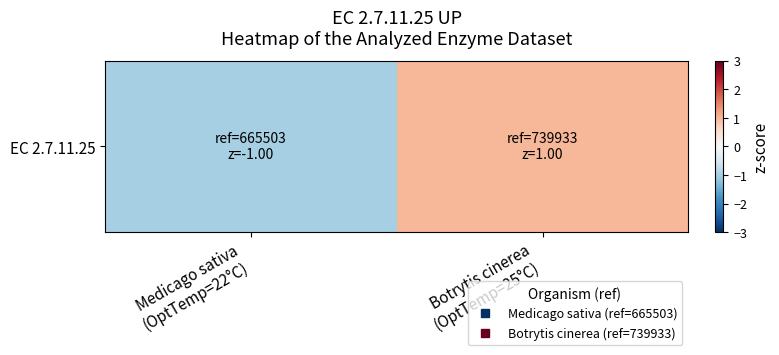

The chart shows a value of 0 at Medicago sativa
(OptTemp=22°C). True or false?

False